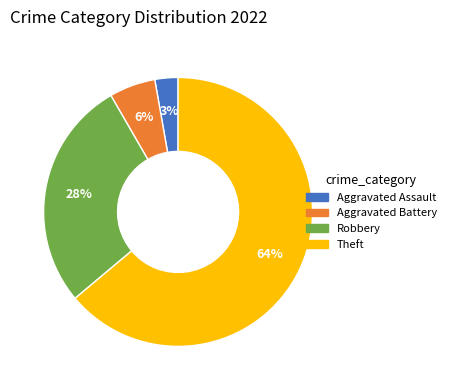

Does any single category account for the majority?

Yes